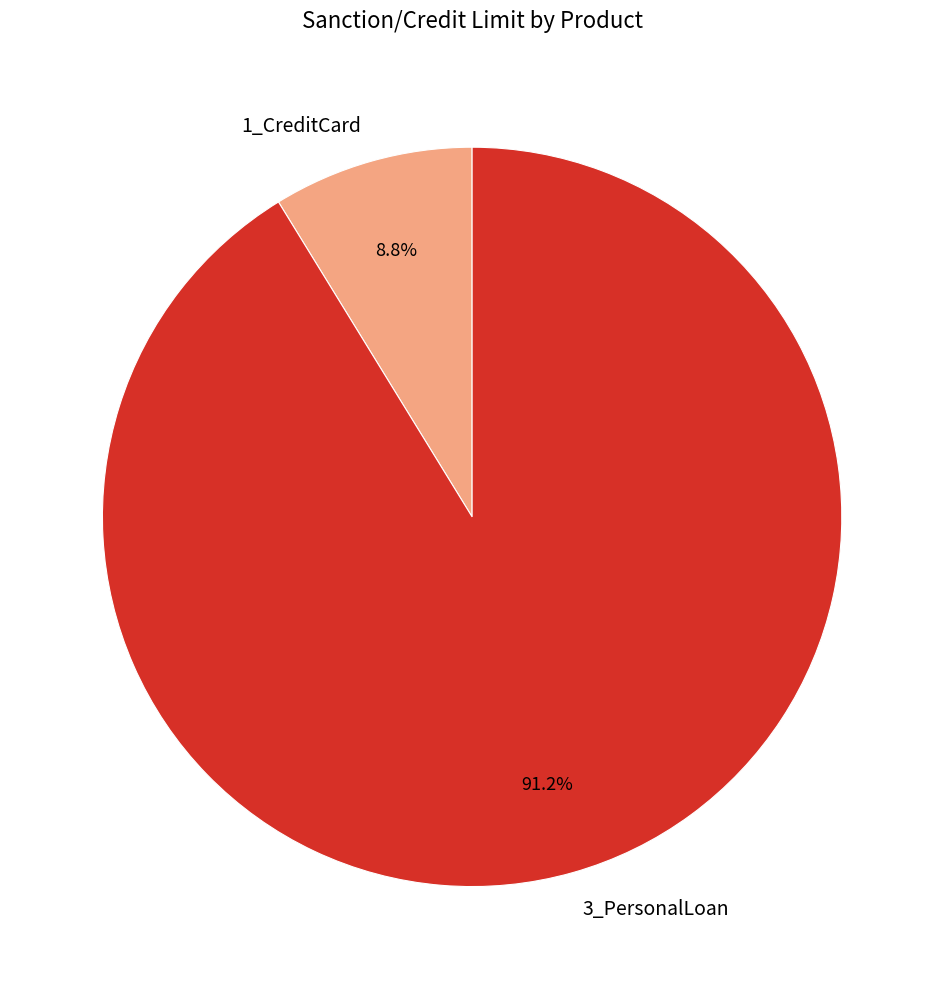

To the nearest percent, what portion does 3_PersonalLoan represent?

91%